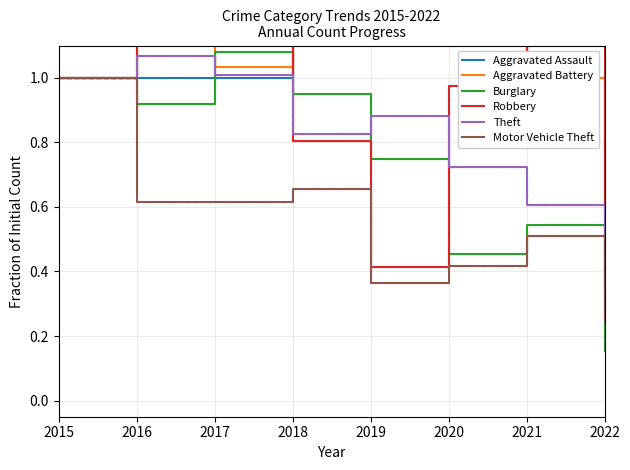

What is the difference between the second highest and minimum values in the Robbery series?

1.0